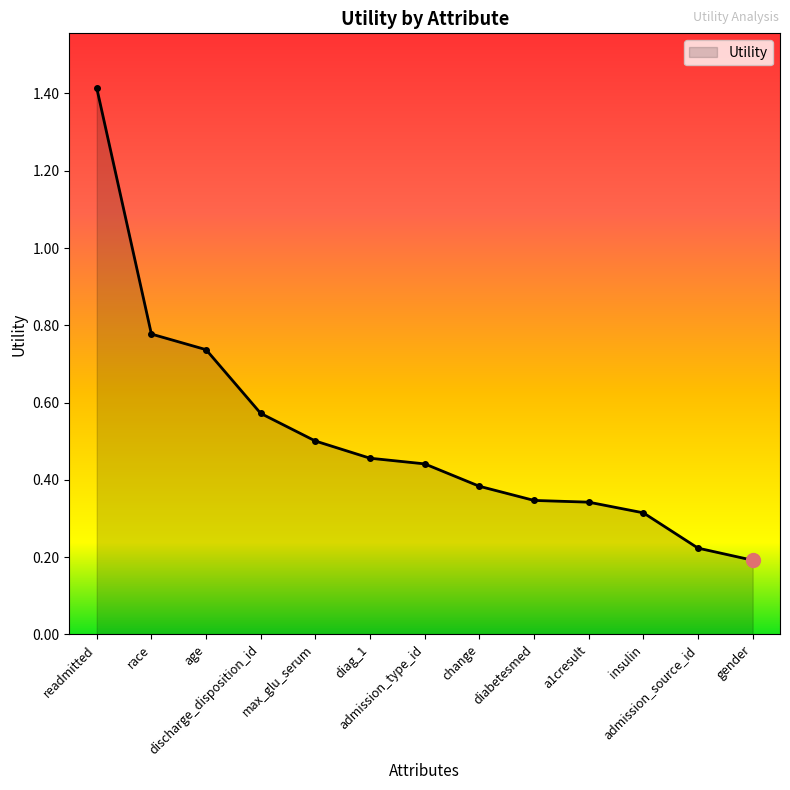

True or false: the data has more than 2 interior local peaks.

False